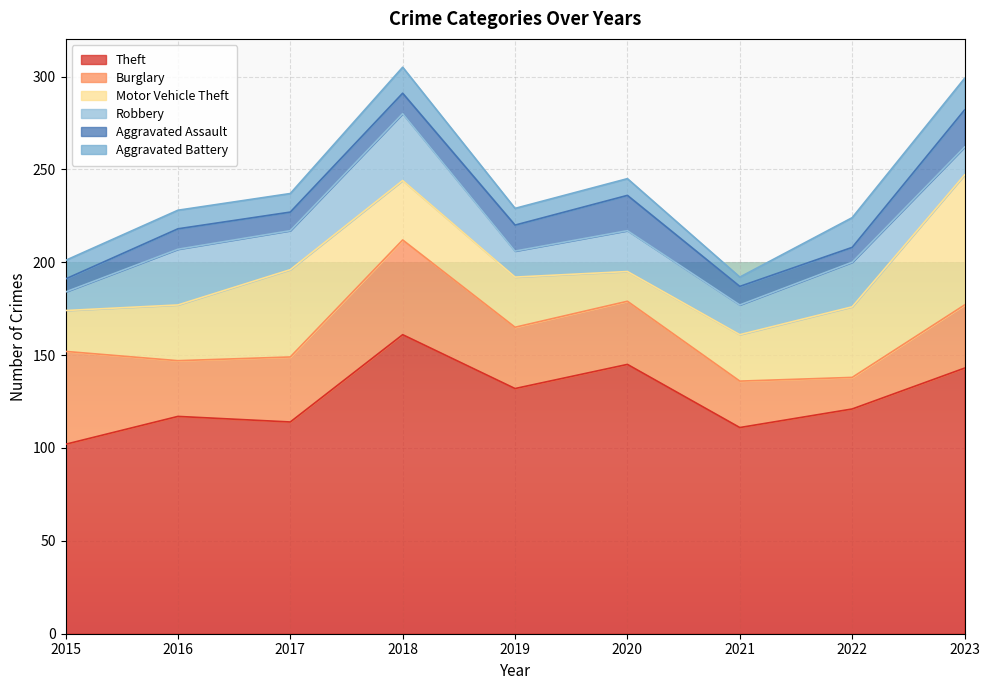

What is the difference between the second highest and second lowest values in the Aggravated Battery series?

7